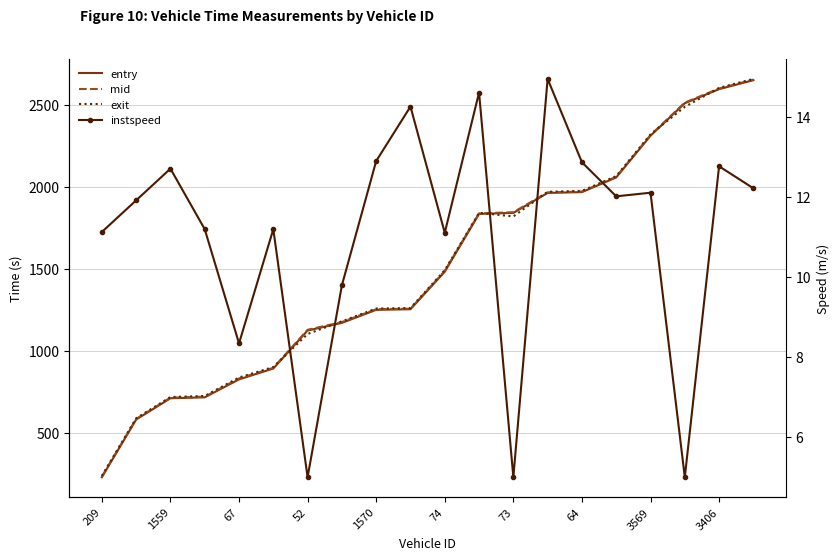

What is the average value of the exit series?

1501.6